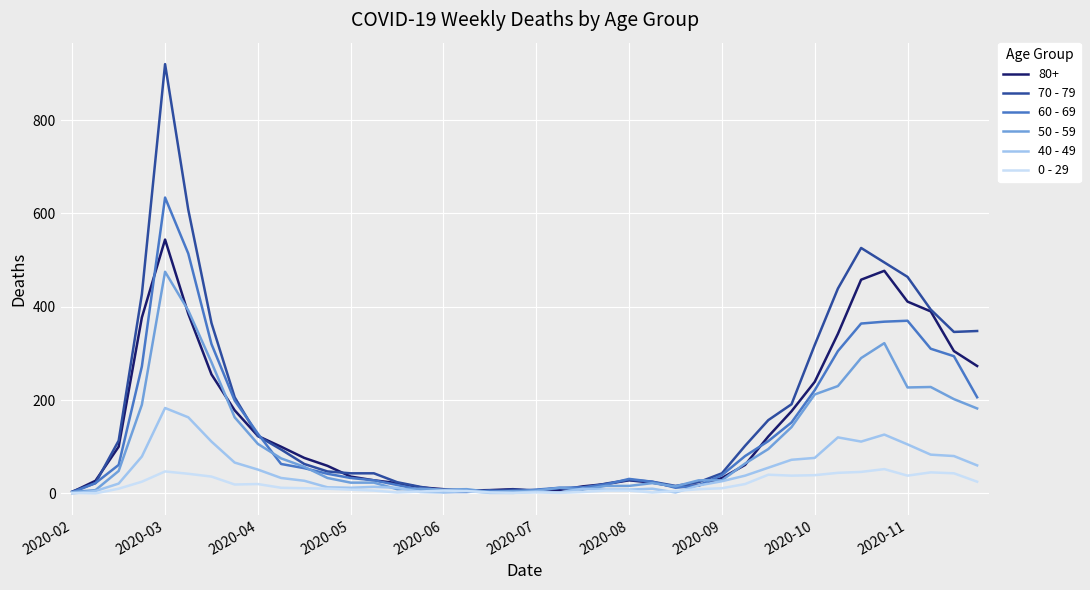

List the series in order of their peak value, lowest first.

0 - 29, 40 - 49, 50 - 59, 80+, 60 - 69, 70 - 79